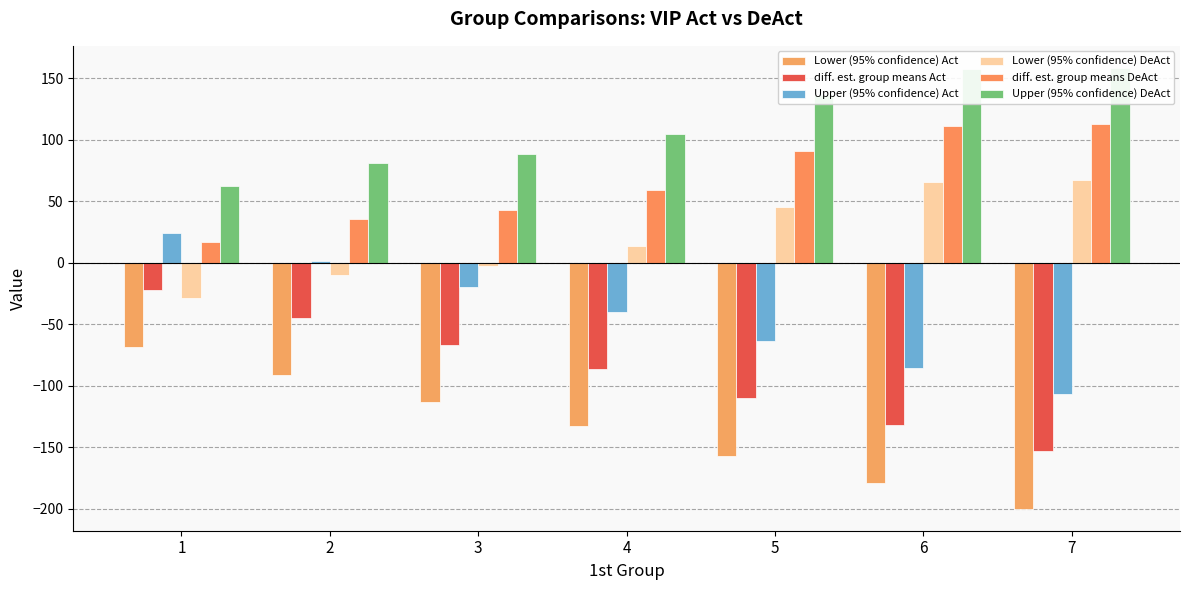

Reading left to right, extract all data points from this chart.

Lower (95% confidence) Act: 1=-68.6	2=-91.4	3=-113.1	4=-132.9	5=-156.8	6=-178.7	7=-200.0
diff. est. group means Act: 1=-22.1	2=-44.8	3=-66.5	4=-86.4	5=-110.2	6=-132.2	7=-153.5
Upper (95% confidence) Act: 1=24.5	2=1.7	3=-19.9	4=-39.8	5=-63.7	6=-85.6	7=-106.9
Lower (95% confidence) DeAct: 1=-28.5	2=-9.8	3=-2.7	4=14.0	5=45.2	6=66.1	7=67.4
diff. est. group means DeAct: 1=17.1	2=35.8	3=42.9	4=59.5	5=90.8	6=111.7	7=113.0
Upper (95% confidence) DeAct: 1=62.7	2=81.3	3=88.5	4=105.1	5=136.4	6=157.2	7=158.5